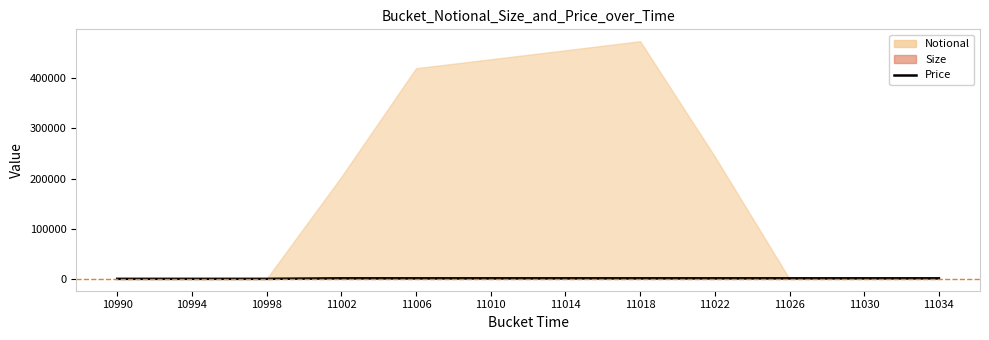

Which label corresponds to the smallest value in the chart?

10990